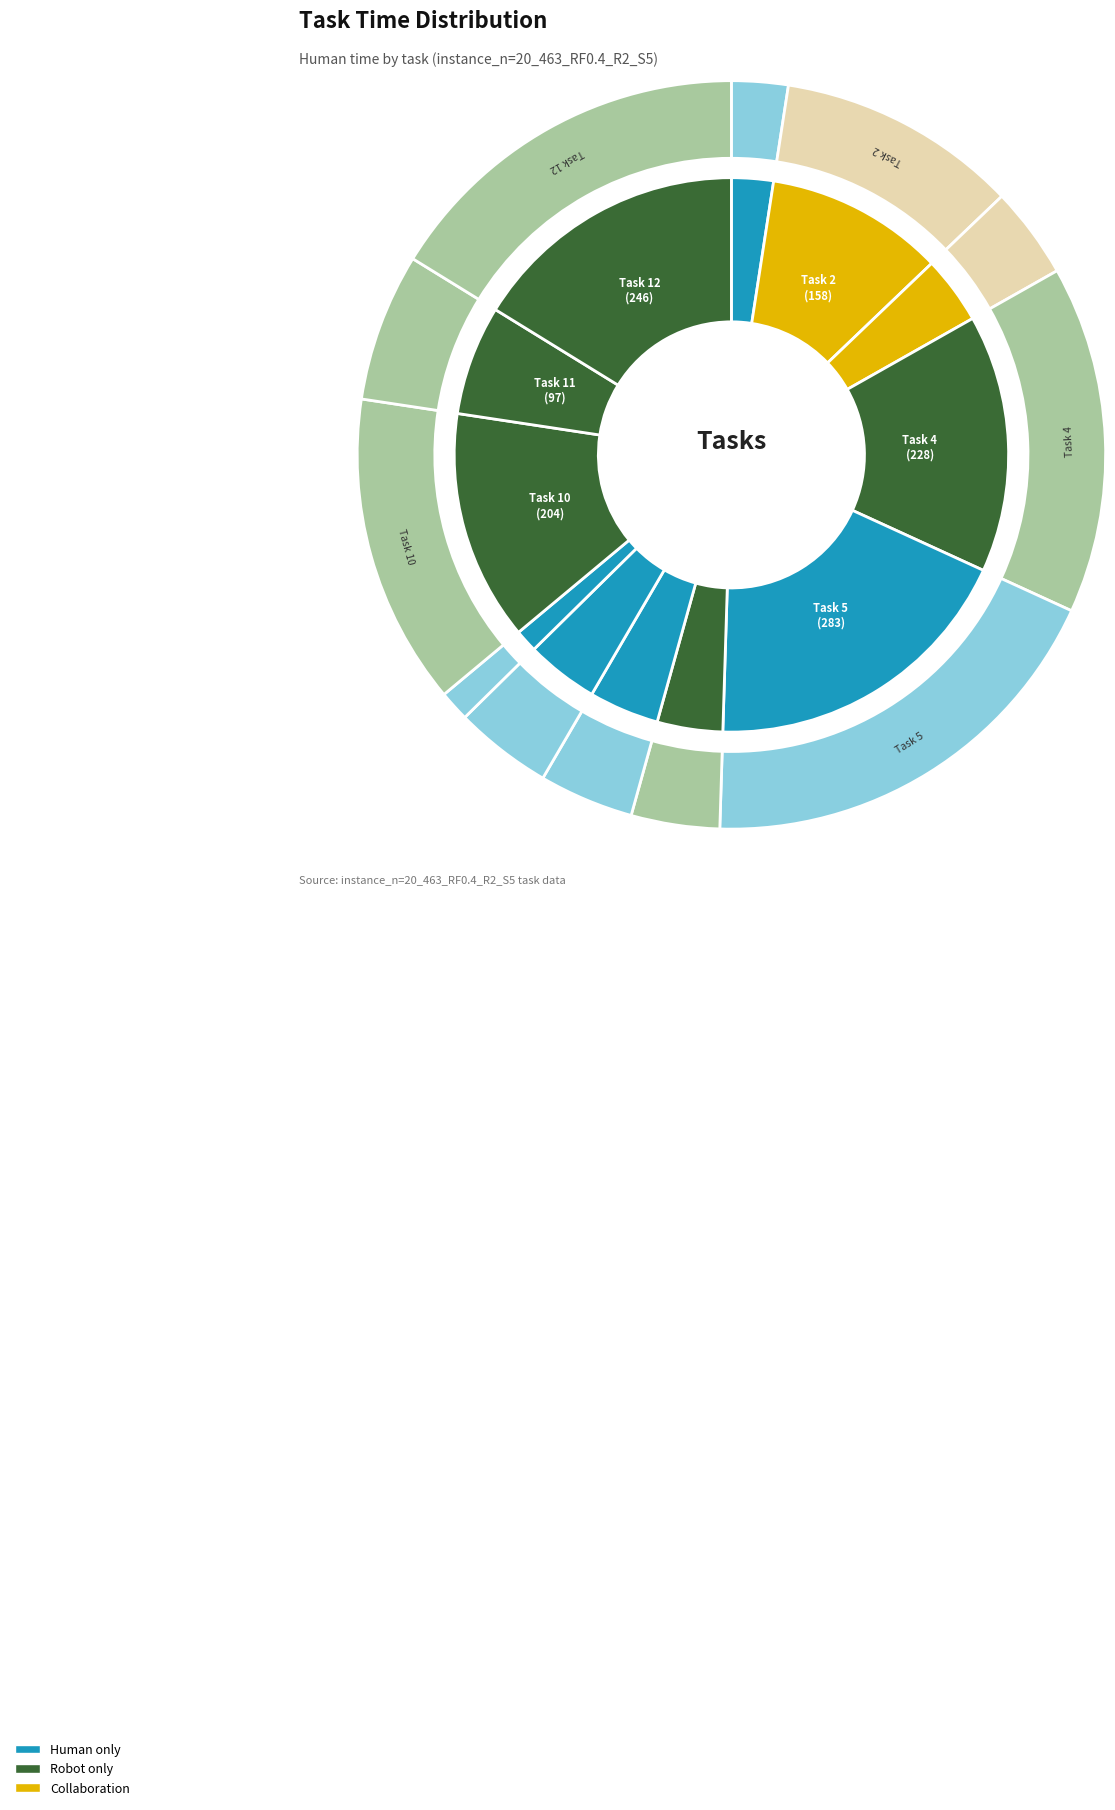

How many slices are in this pie chart?

12